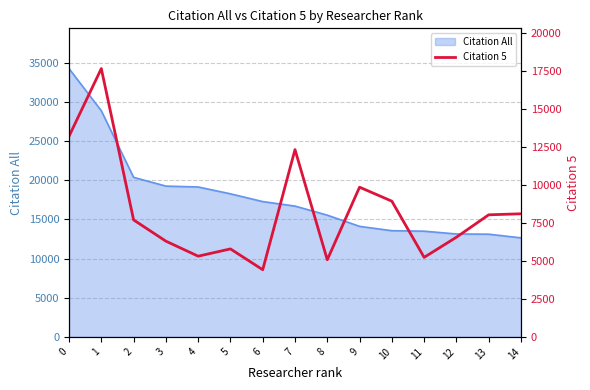

How many points are higher than both their immediate neighbors (excluding endpoints)?

4